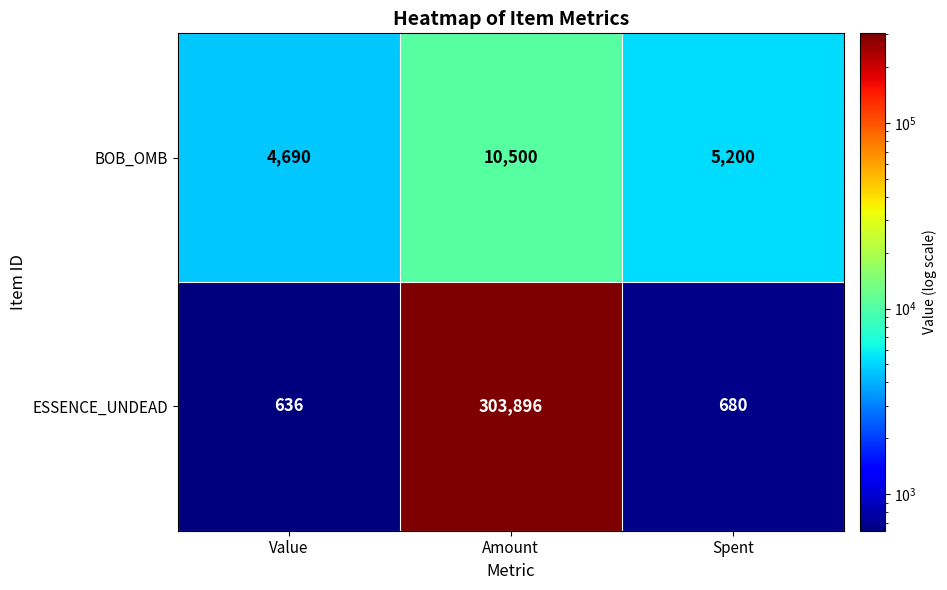

Which series has the widest spread of values?

ESSENCE_UNDEAD